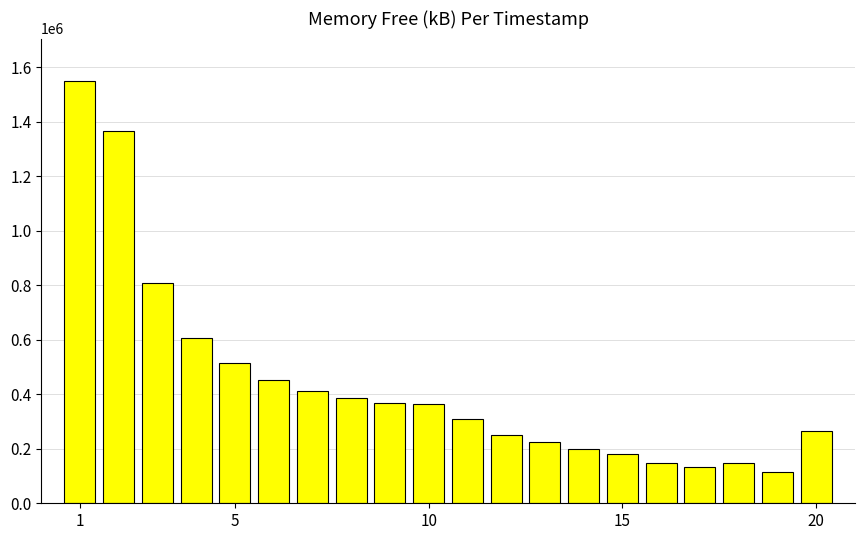

What is the average value?

440206